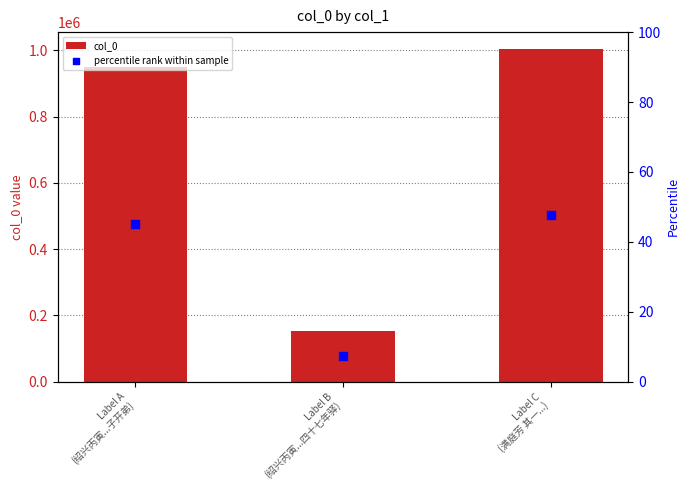

Which series has the largest Y range (max minus min)?

col_0